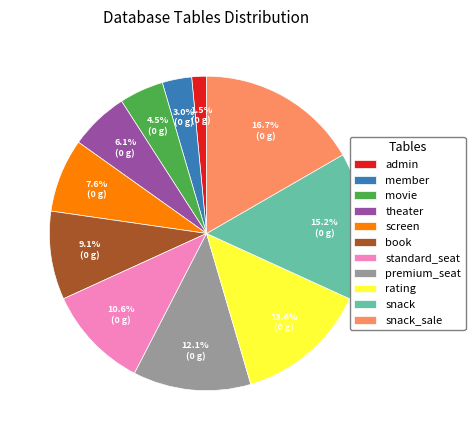

Is the sum of snack_sale and screen greater than half?

No